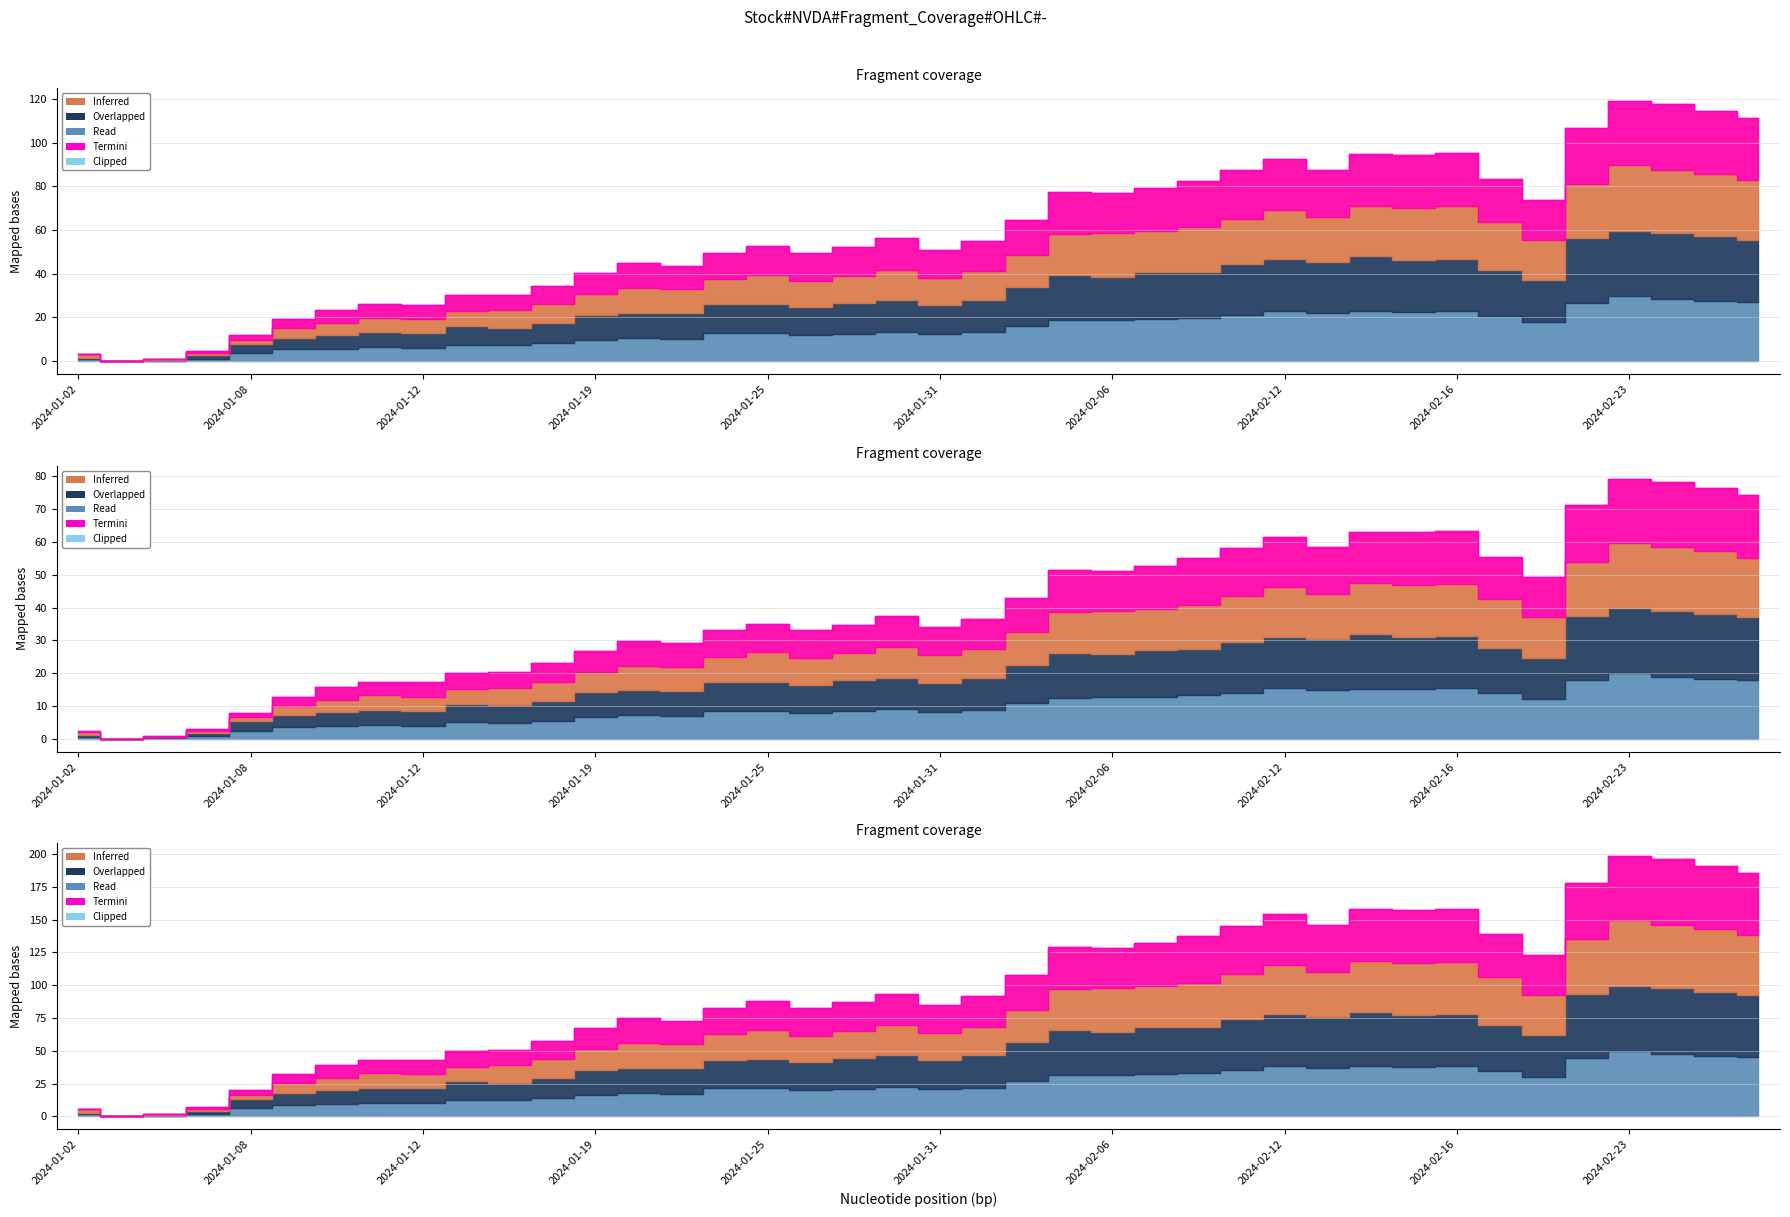

What is the value of the High point at the 32nd from the left?

62.9